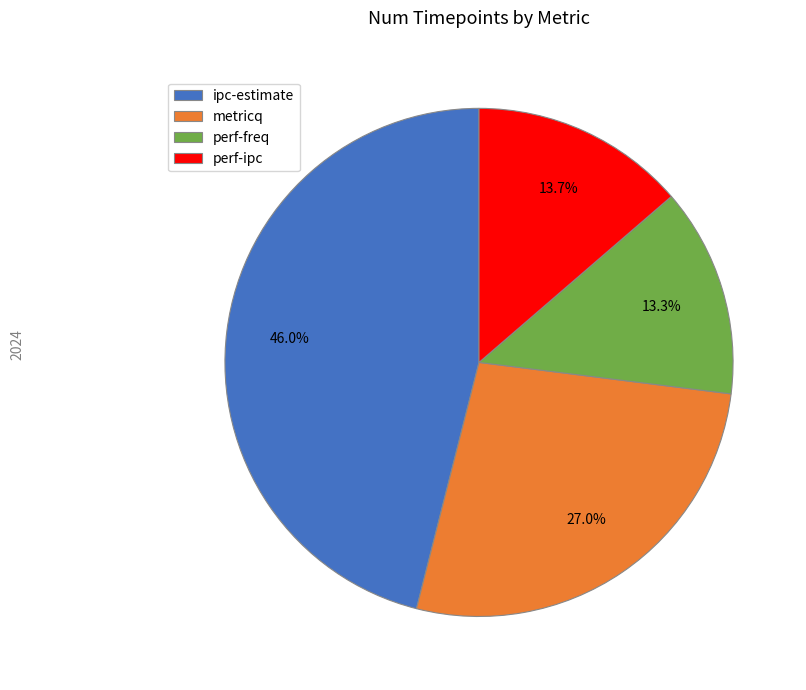

Which category has the biggest portion of the pie?

ipc-estimate